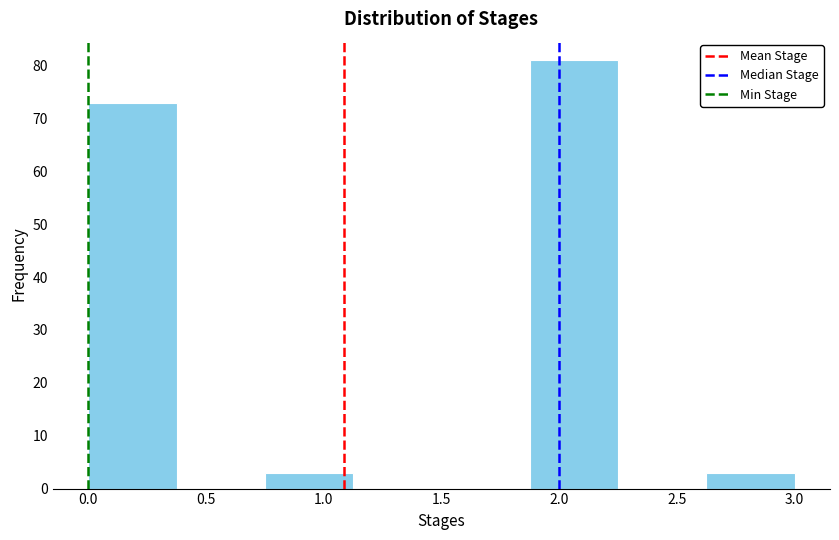

What is the height of the bar covering 0.000 to 0.375 on the x-axis? Neither the bar edges nor the heights are printed on the chart, so give them approximately, as read against the axes.

73